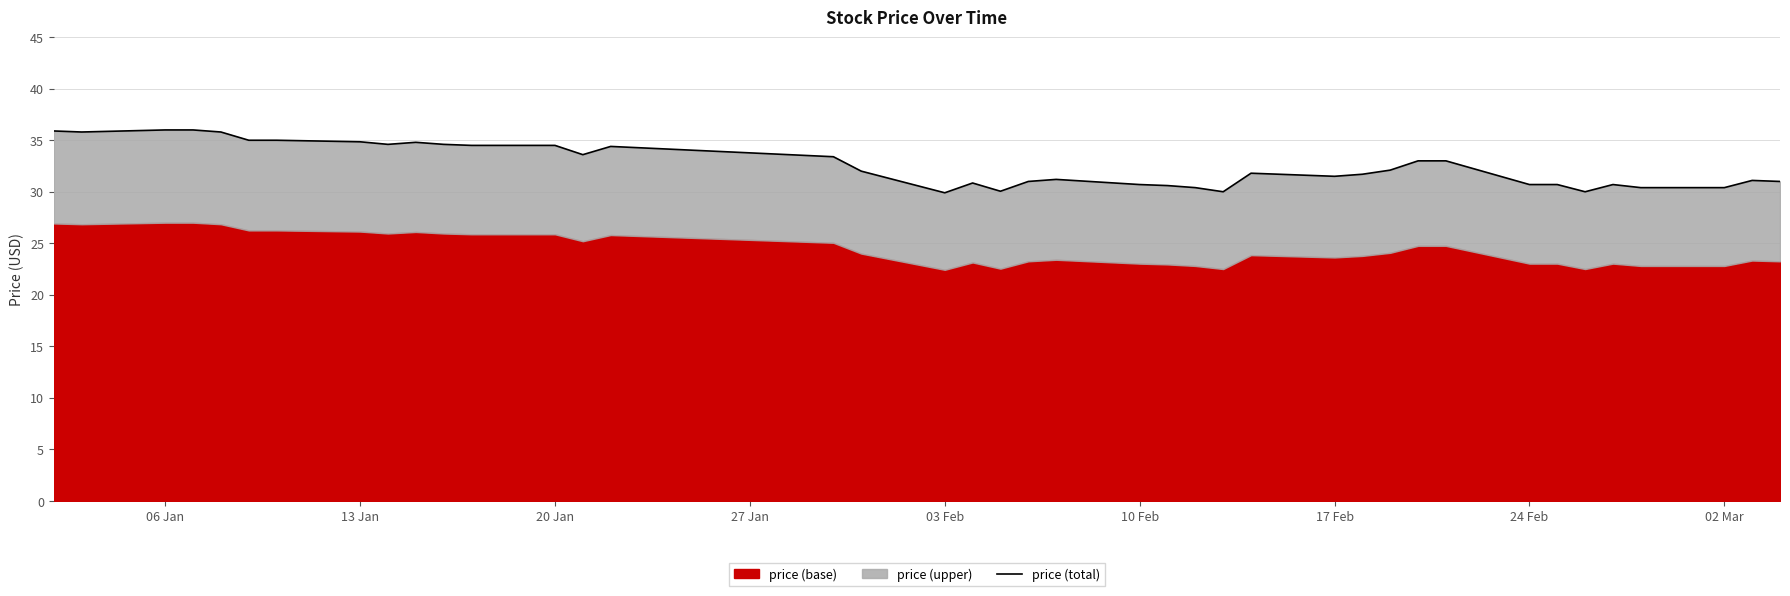

Reading left to right, what are all the values shown in this chart?

35.9	35.8	36.0	36.0	35.8	35.0	35.0	34.9	34.6	34.8	34.6	34.5	34.5	33.6	34.4	33.4	32.0	29.9	30.9	30.1	31.0	31.2	30.7	30.6	30.4	30.0	31.8	31.5	31.7	32.1	33.0	33.0	30.7	30.7	30.0	30.7	30.4	30.4	31.1	31.0